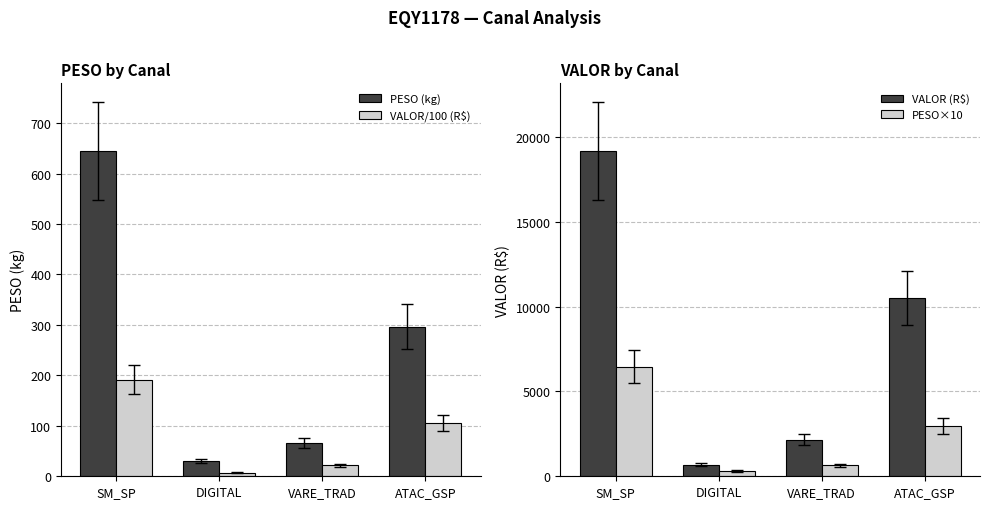

List the labels in order of VALOR/100 (R$) value, smallest first.

DIGITAL, VARE_TRAD, ATAC_GSP, SM_SP